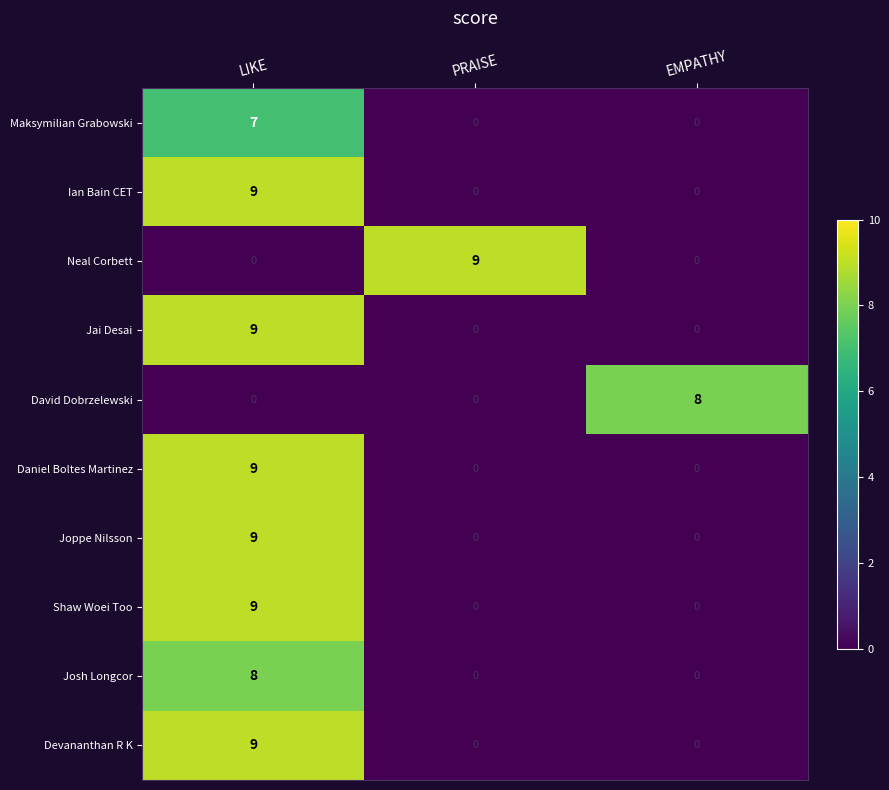

What is the difference between the maximum and minimum values in the Jai Desai series?

9